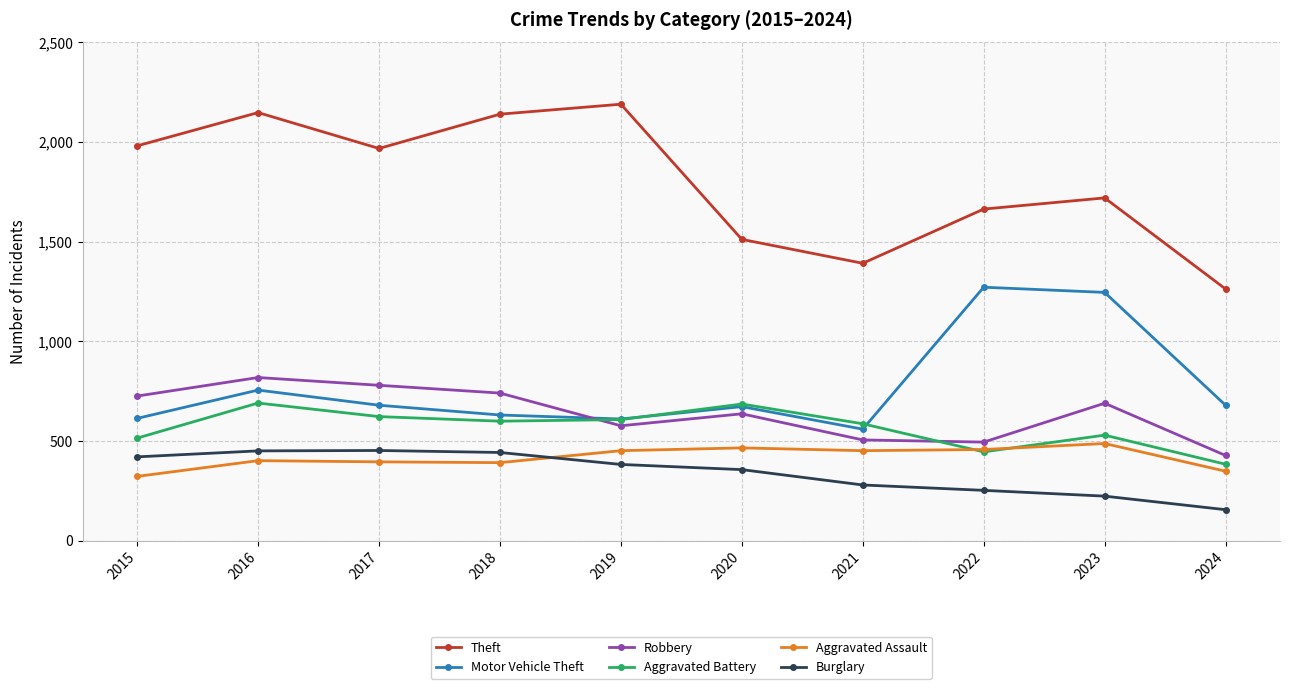

What is the value of the Aggravated Assault point at the 2nd from the left?

402